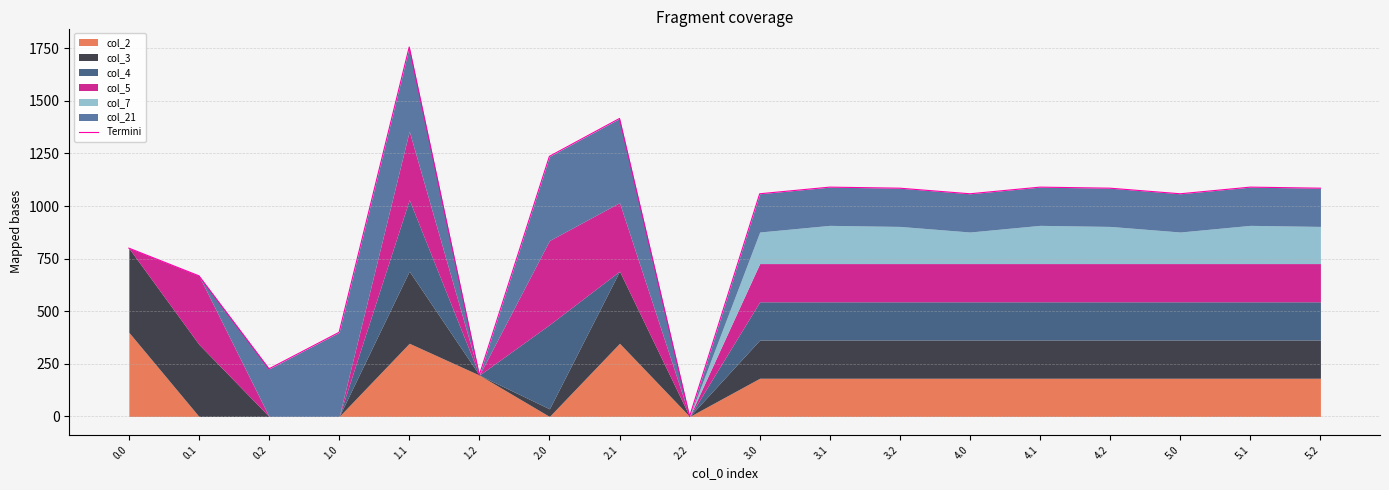

Does the chart display data point markers on the line(s)?

No